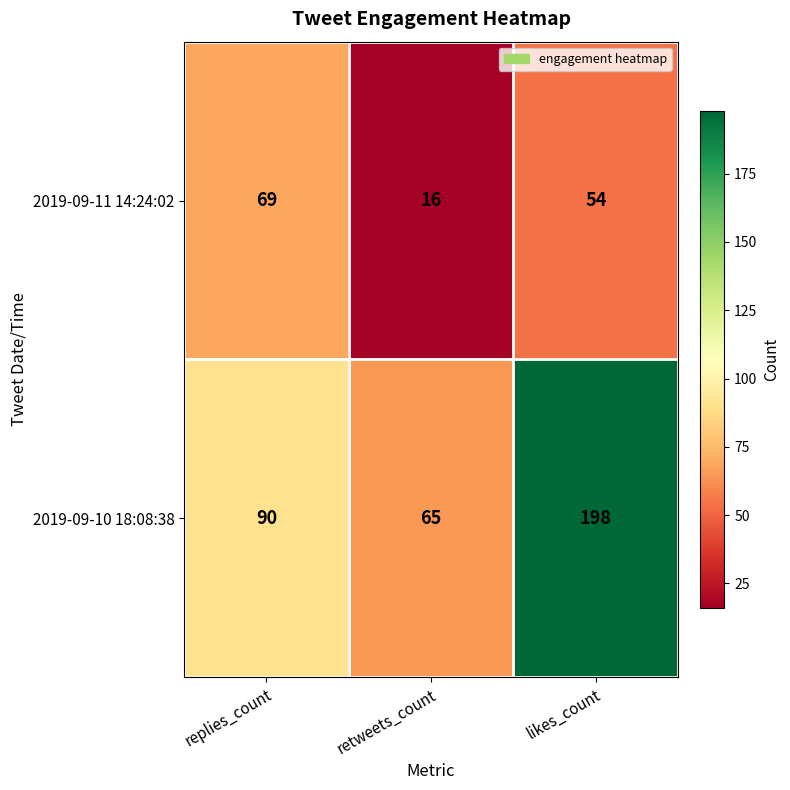

Rank the series by their average value, from lowest to highest.

2019-09-11 14:24:02, 2019-09-10 18:08:38